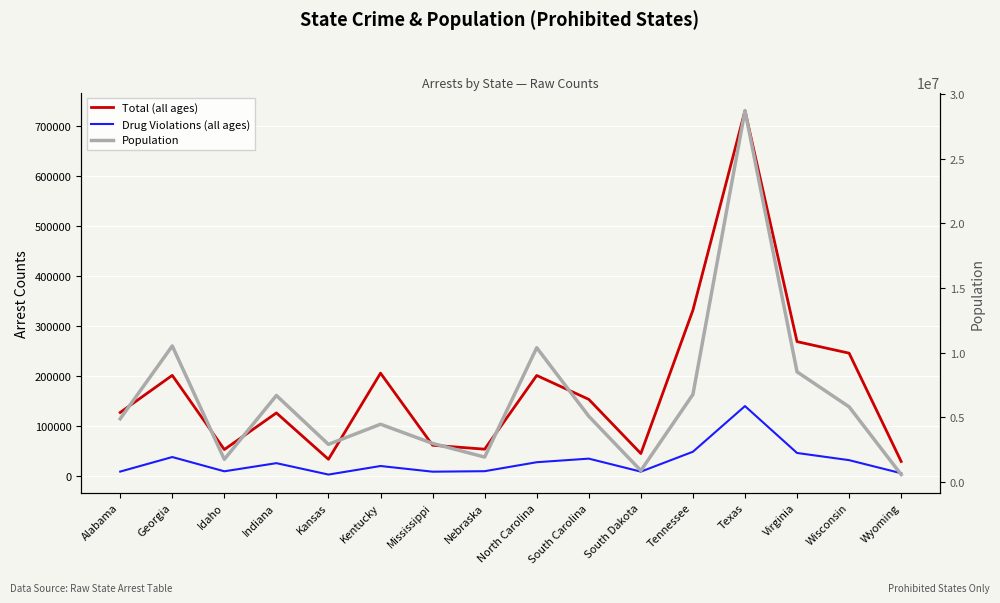

What is the spread (max minus min) of values at Idaho?

1745431